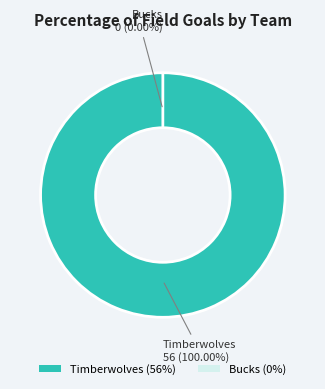

The Timberwolves slice represents 87% of the pie. True or false?

False